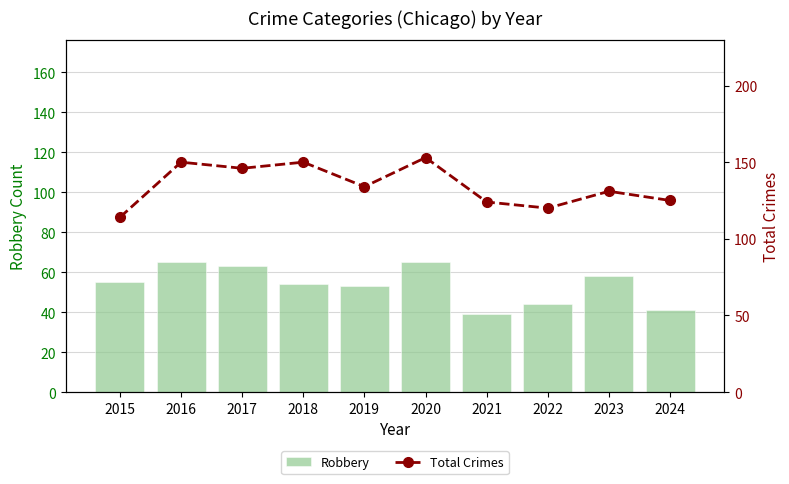

How many data points in Total Crimes are less than 134?

5